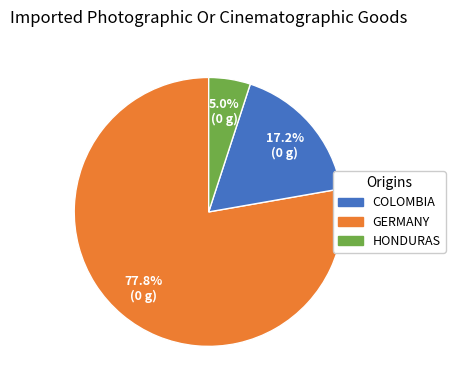

Is there a majority slice in this chart?

Yes